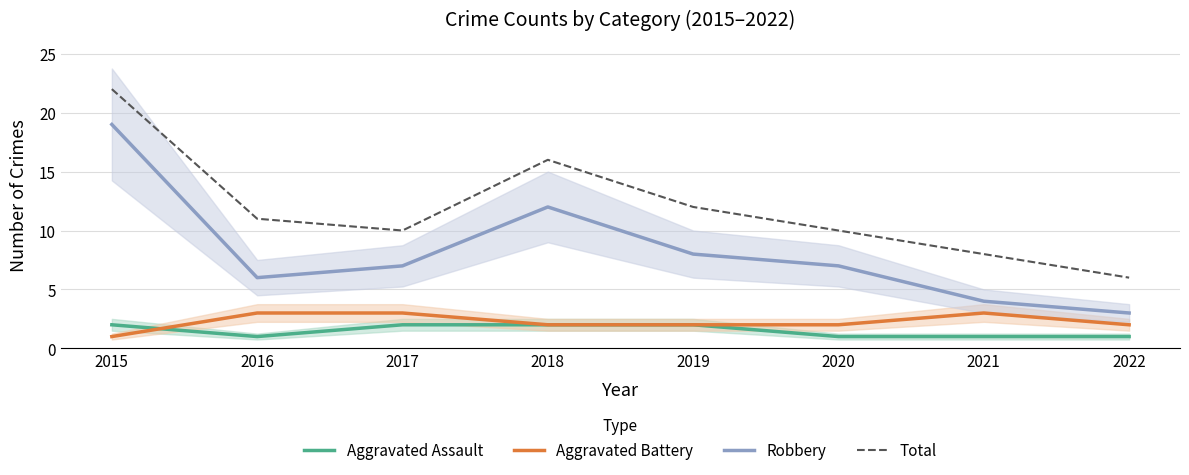

List the labels in order of Total value, largest first.

2015, 2018, 2019, 2016, 2017, 2020, 2021, 2022